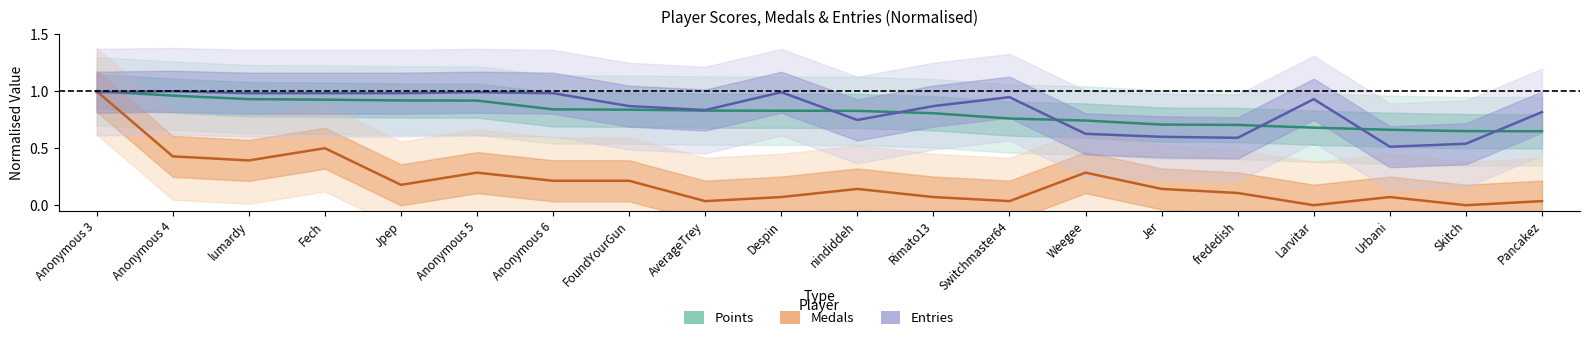

Between Switchmaster64 and Larvitar, which is larger?

Switchmaster64